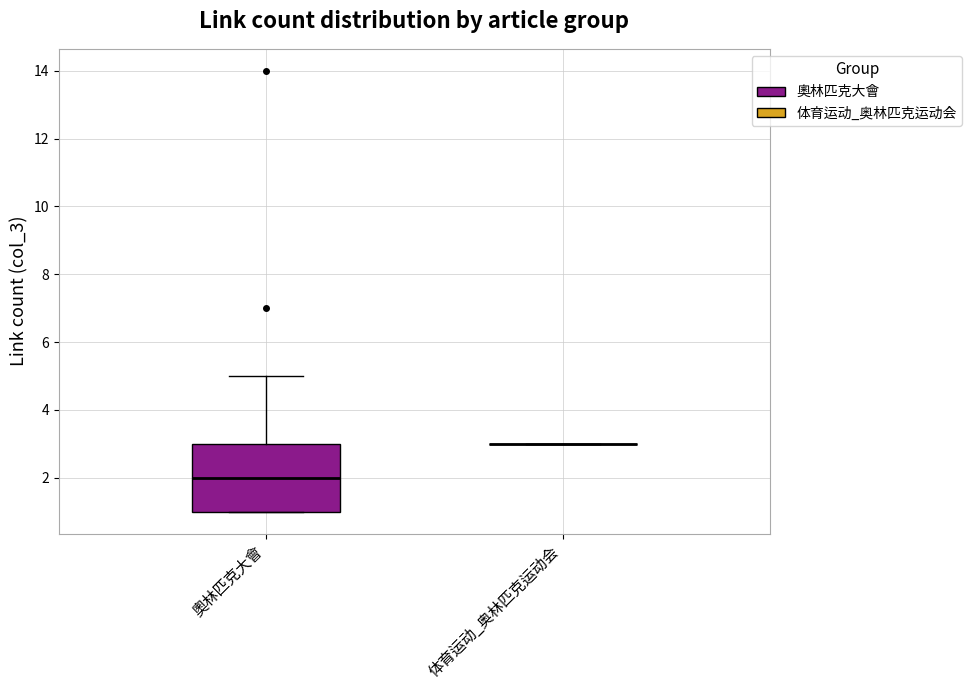

Which box is the tallest, from its lower edge to its upper edge?

奧林匹克大會